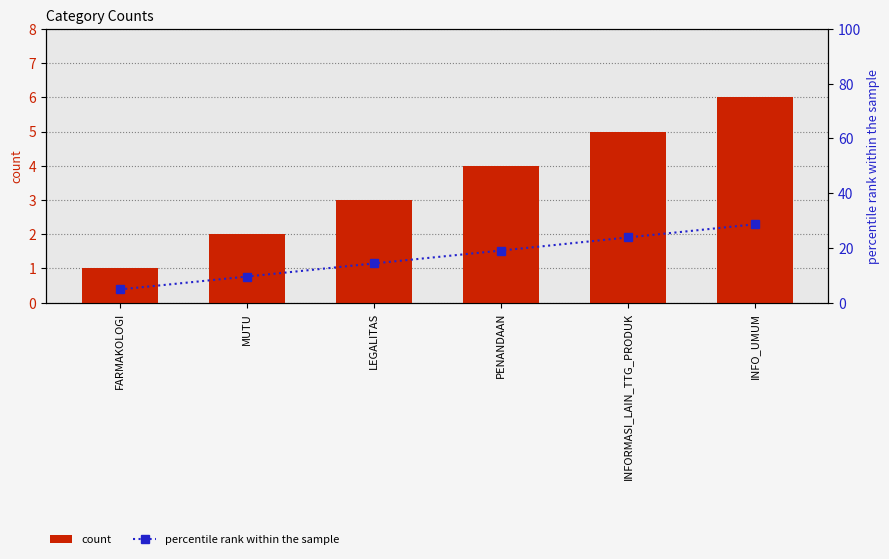

Where is percentile rank within the sample nearest to the value 16?

LEGALITAS